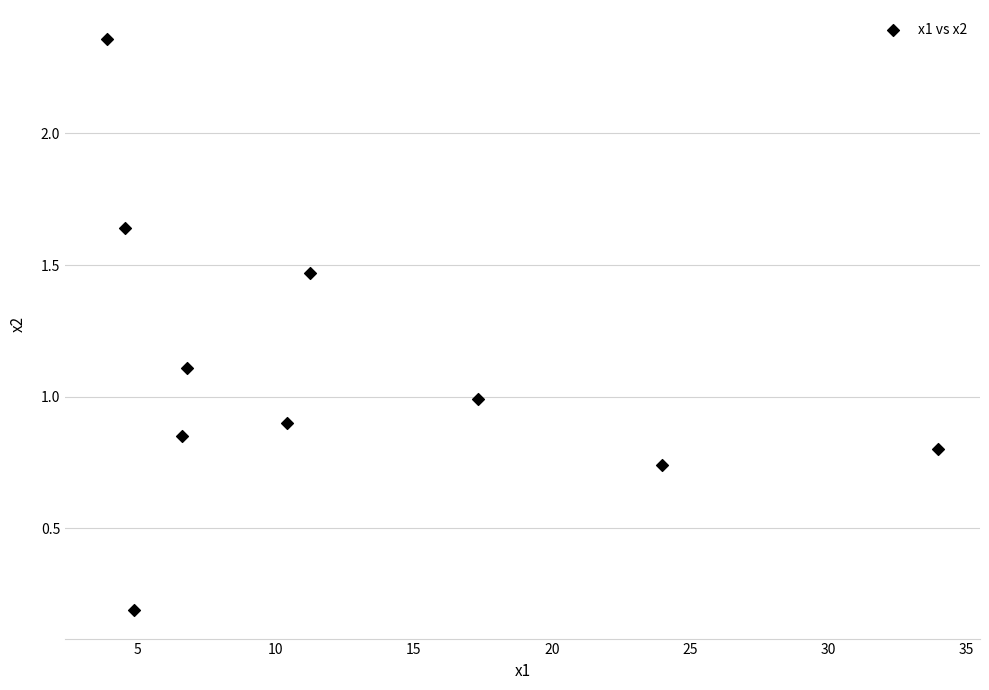

What is the range of X values (max minus min)?

30.1